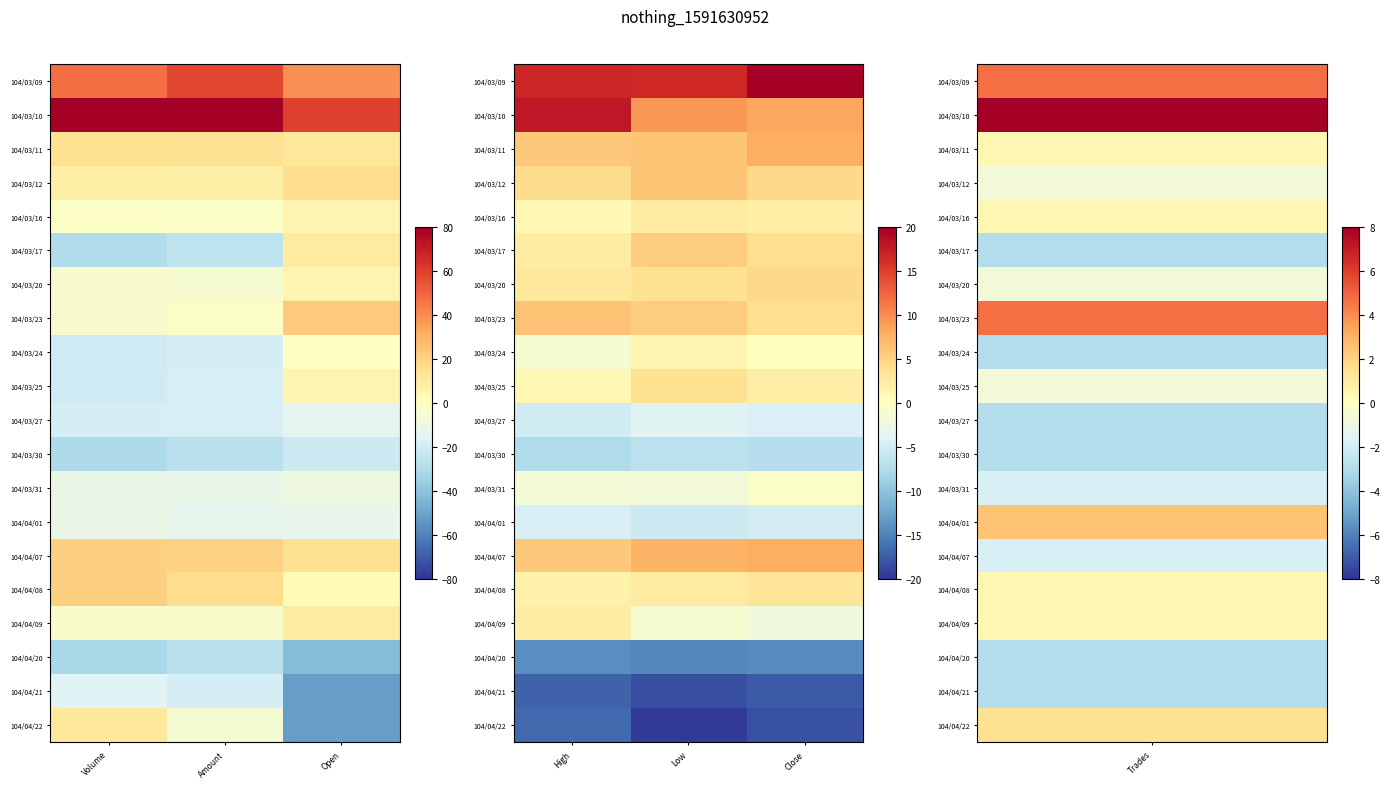

True or false: 104/04/22 has a value of -31.1 at Close.

False